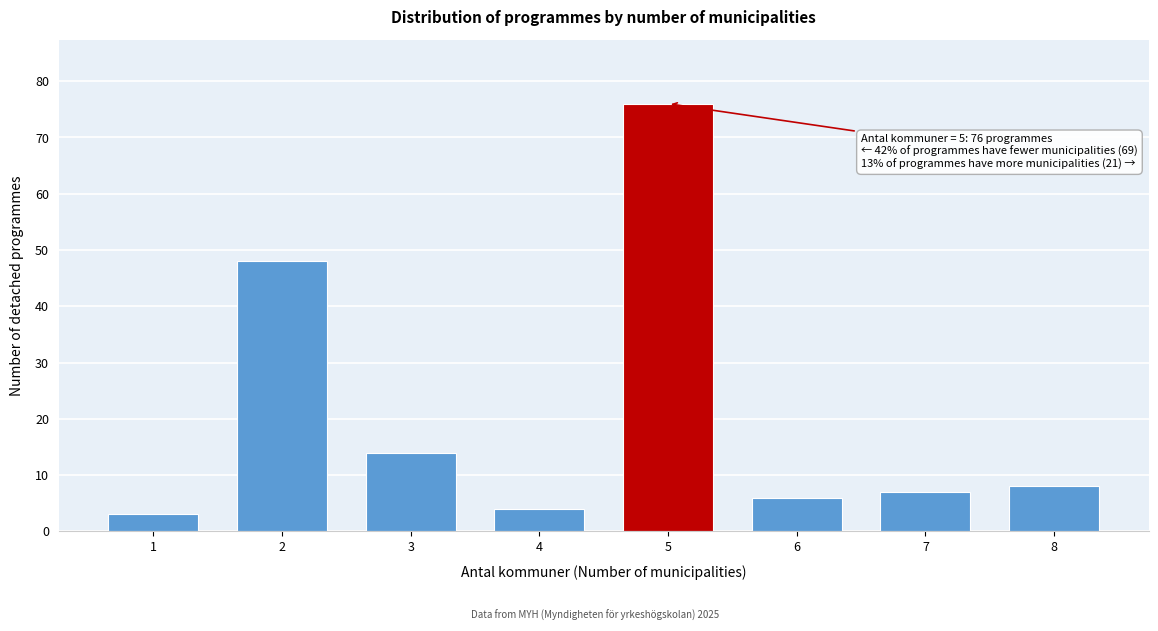

Reading left to right, extract all data points from this chart.

1=3	2=48	3=14	4=4	5=76	6=6	7=7	8=8